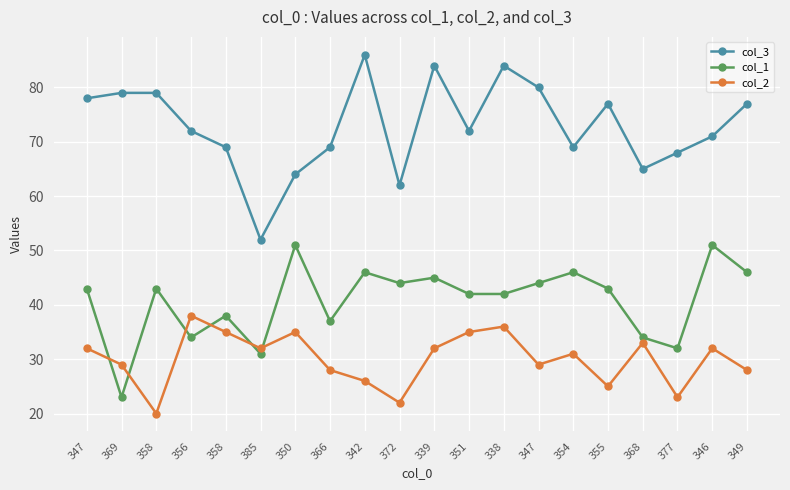

At which label does col_3 first exceed 72?

347